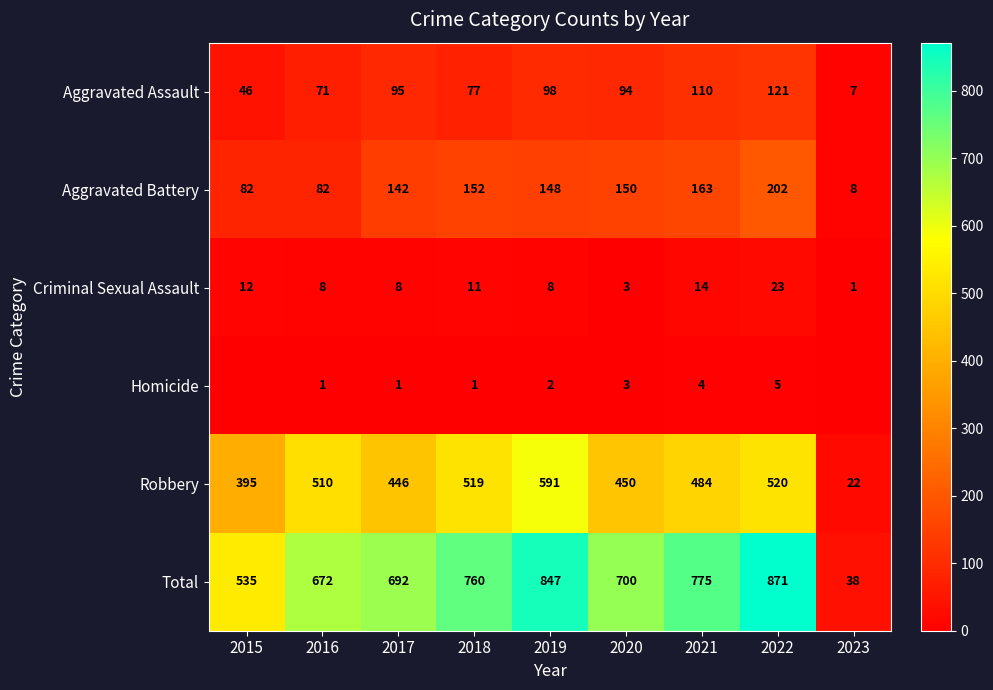

What is the difference between the maximum and minimum values in the Robbery series?

569